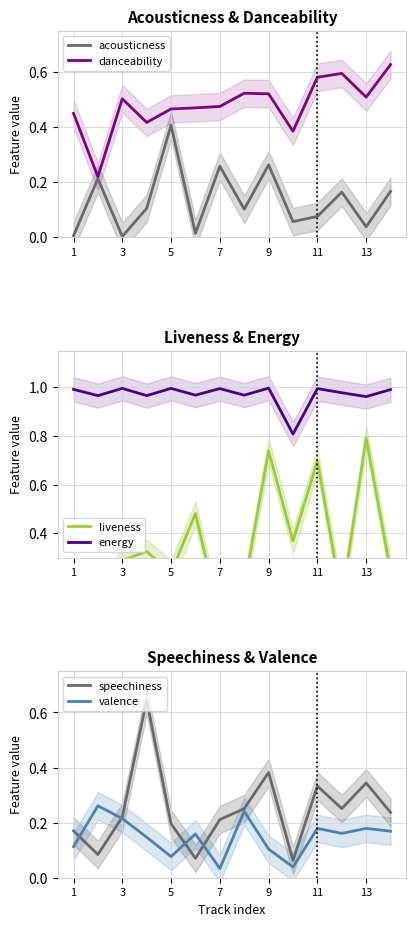

Is the value of acousticness at 5 greater than the value of danceability at 3?

No